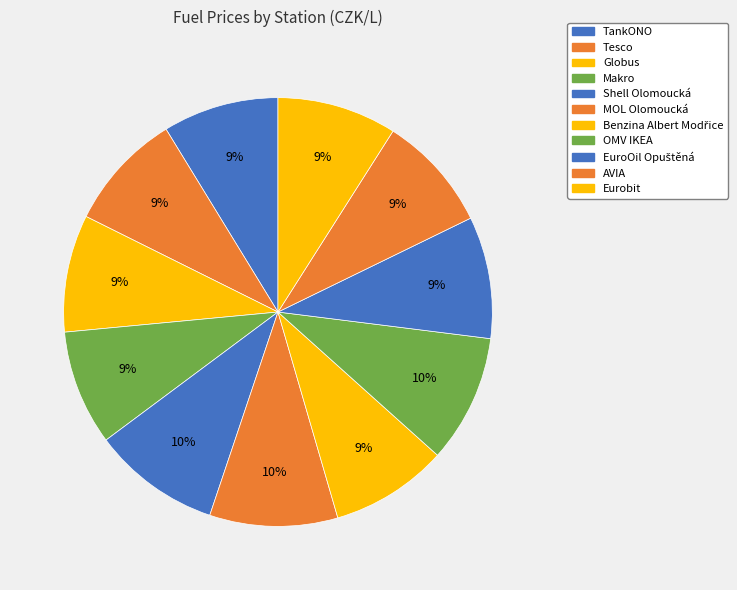

Does TankONO represent more than half of the total?

No